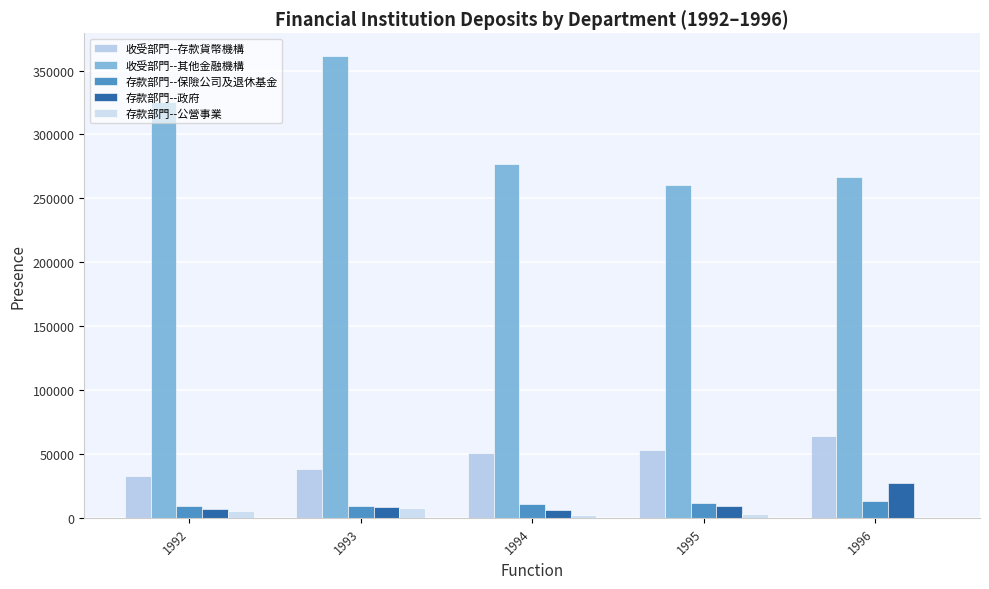

Are the bars horizontal?

No